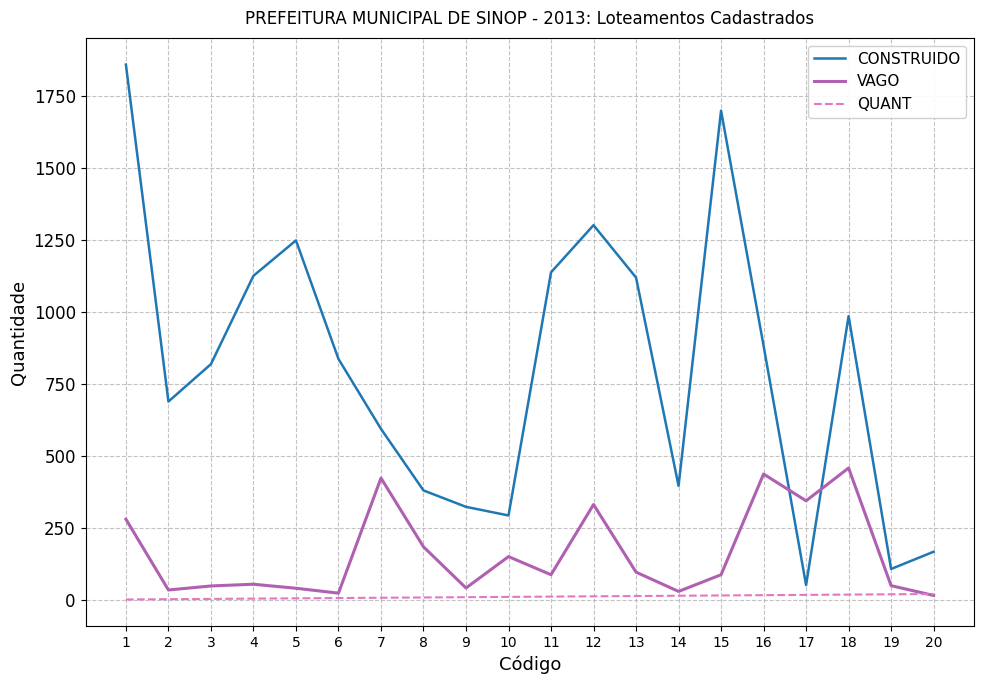

The CONSTRUIDO series shows 1126 at 4. True or false?

True